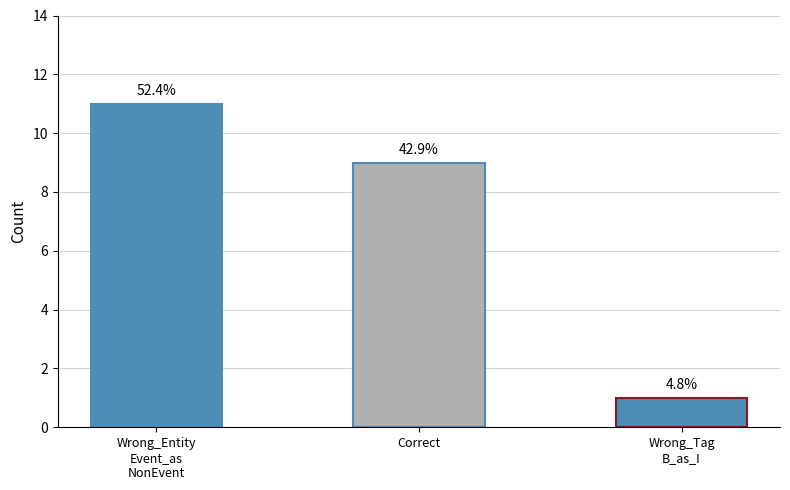

How many bars are there in total?

3